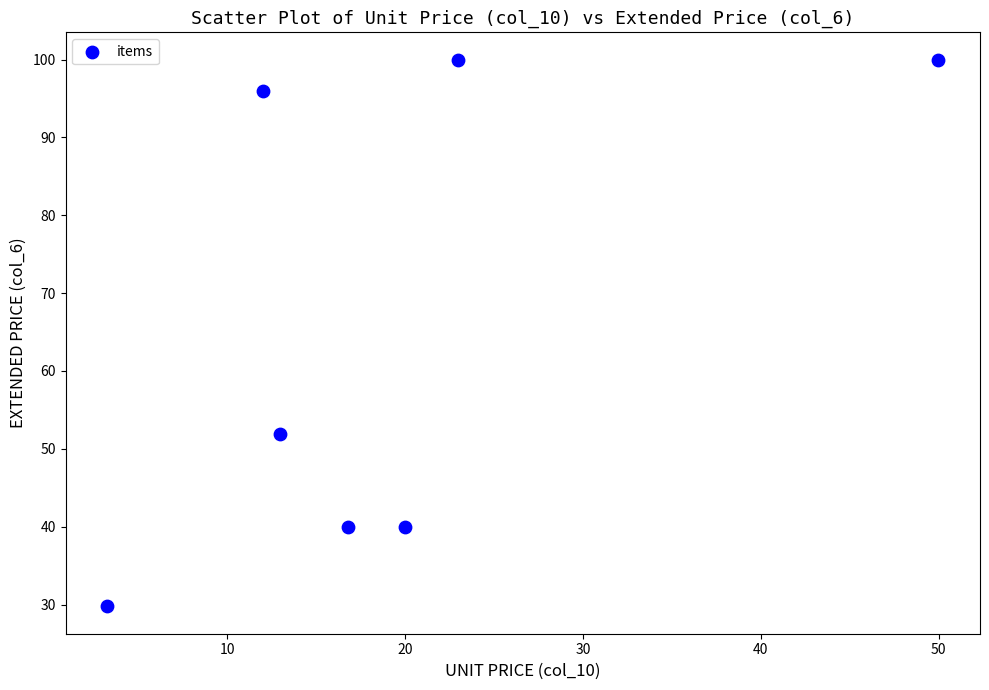

What Y value in the scatter plot is closest to 64?

52.0